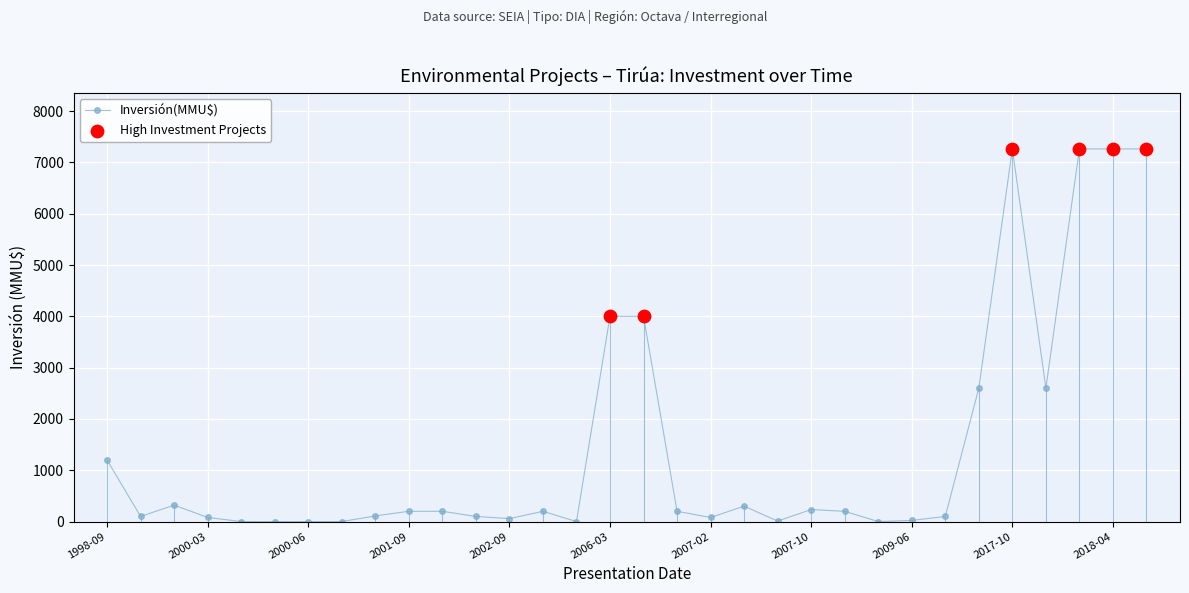

What is the greatest value displayed?

7263